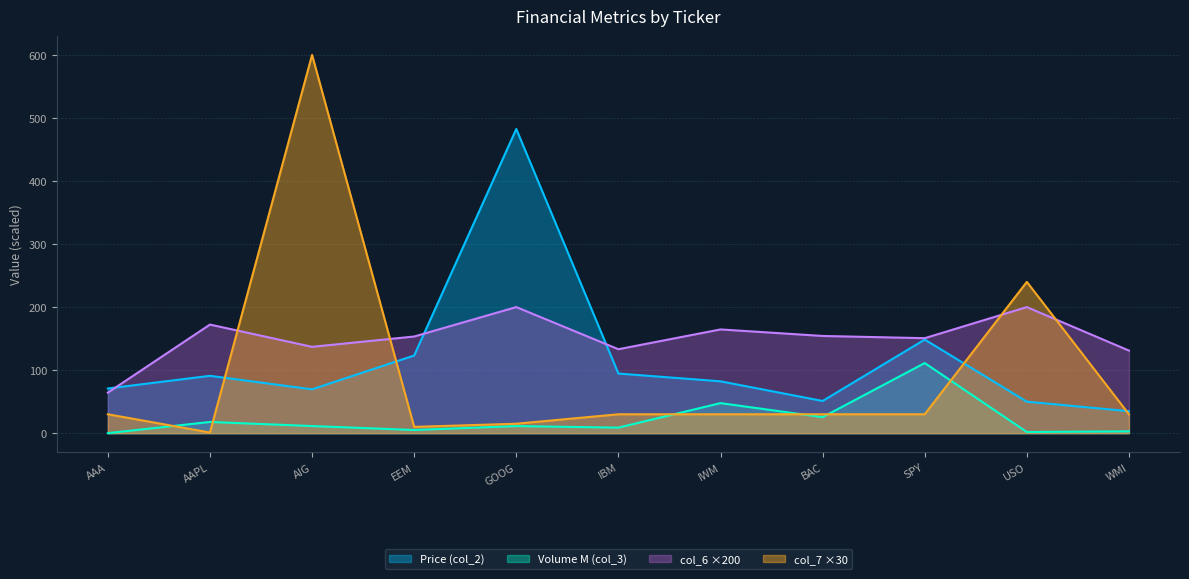

Does the chart display data point markers on the line(s)?

No